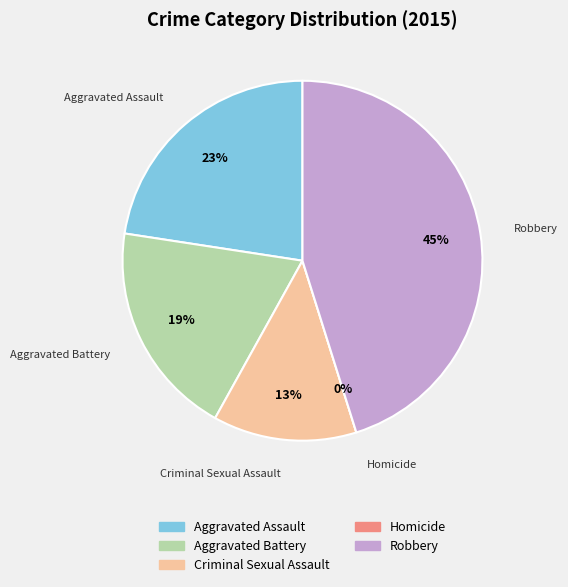

Count the number of slices in the pie.

5